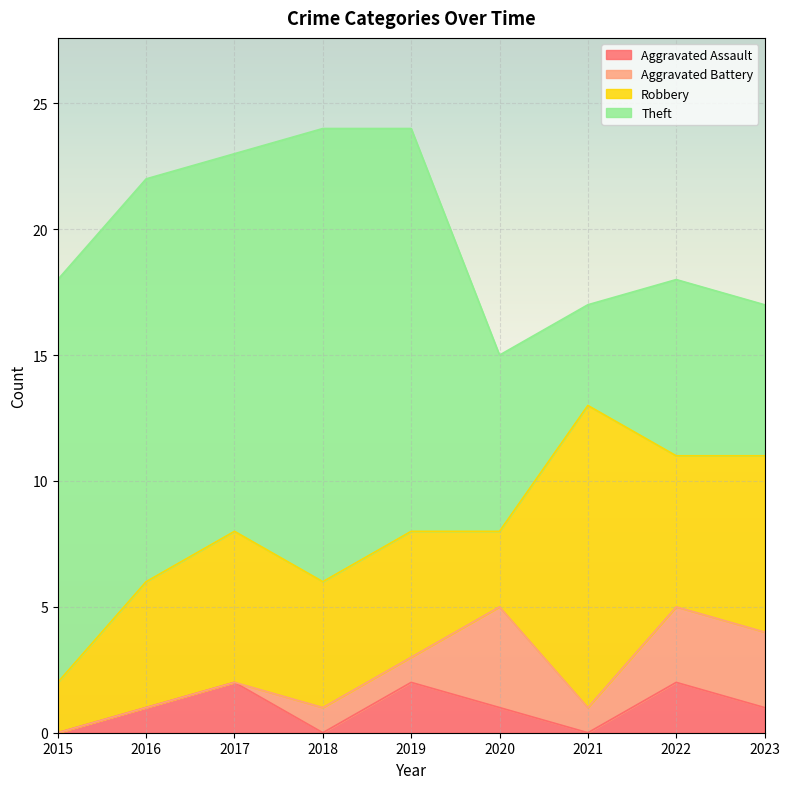

What are all the series names shown in the legend?

Aggravated Assault, Aggravated Battery, Robbery, Theft